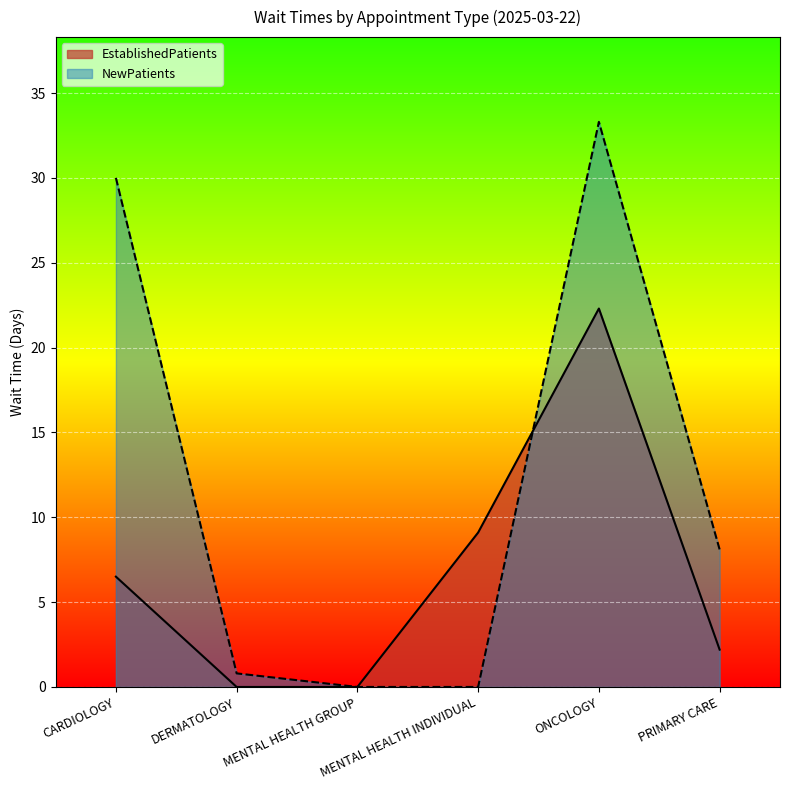

What is the difference between the highest and lowest values at CARDIOLOGY?

23.5